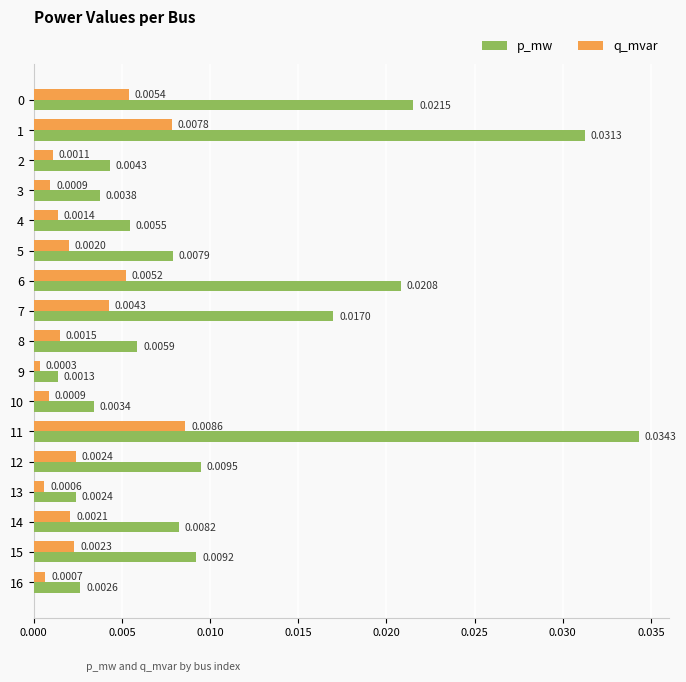

Between 4 and 8, which series saw the biggest shift?

p_mw